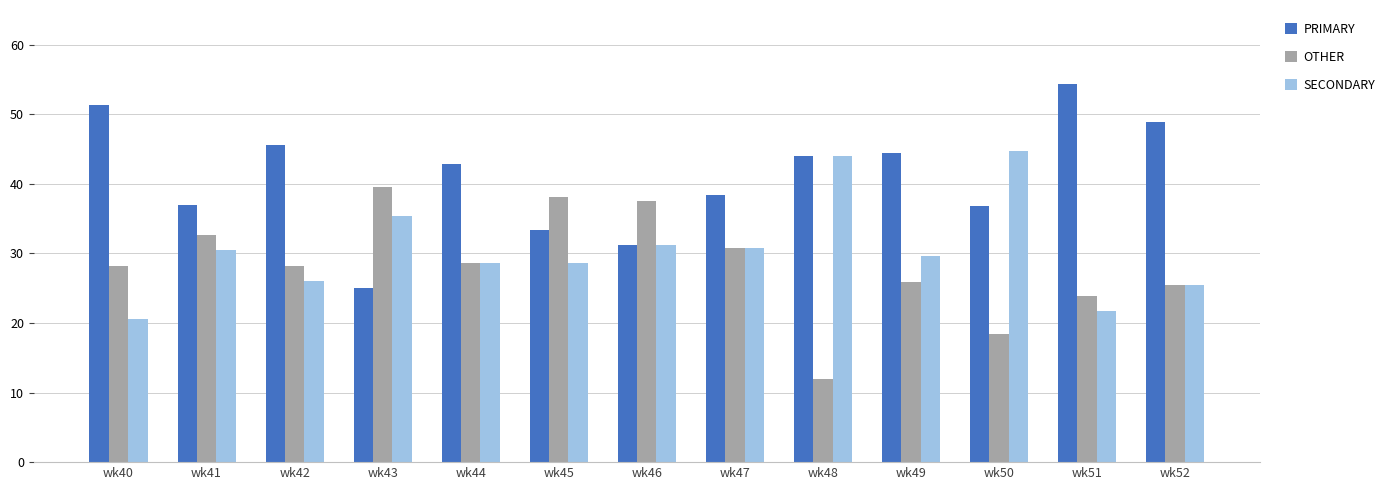

How many categories are shown in the chart?

13